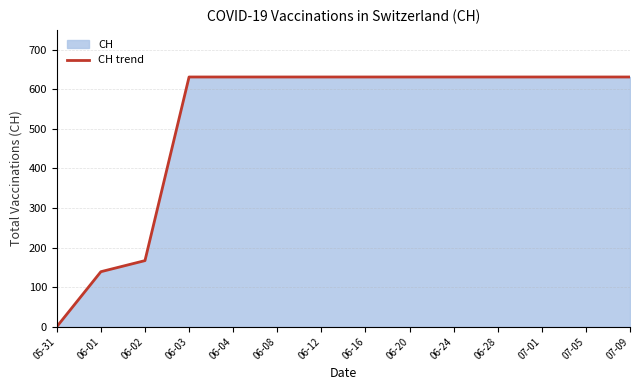

List the labels in order of value, largest first.

06-03, 06-04, 06-08, 06-12, 06-16, 06-20, 06-24, 06-28, 07-01, 07-05, 07-09, 06-02, 06-01, 05-31